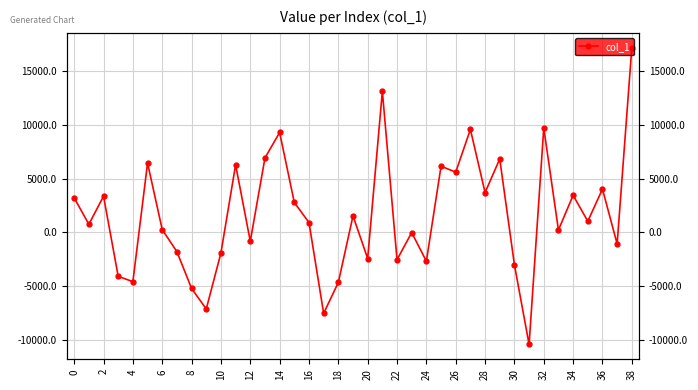

What is the change in value from 6 to 27?

+13676.5